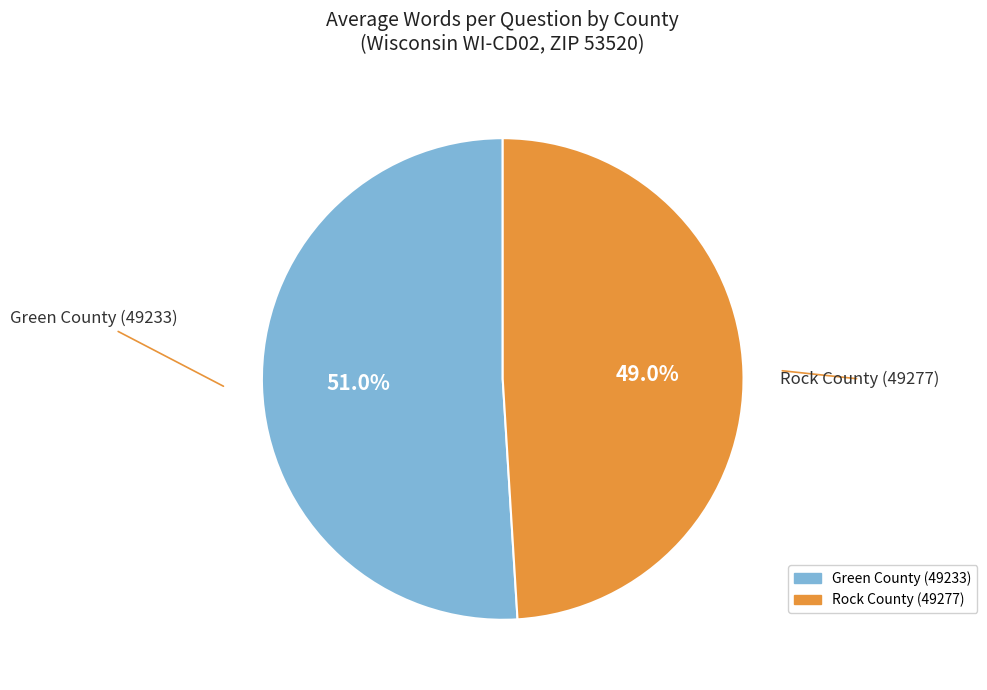

How many slices are in this pie chart?

2